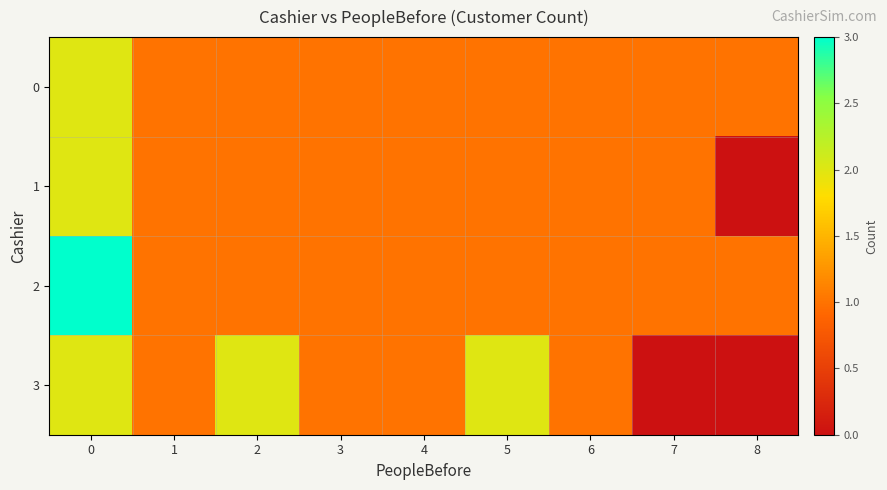

Which label corresponds to the smallest value in the chart?

8